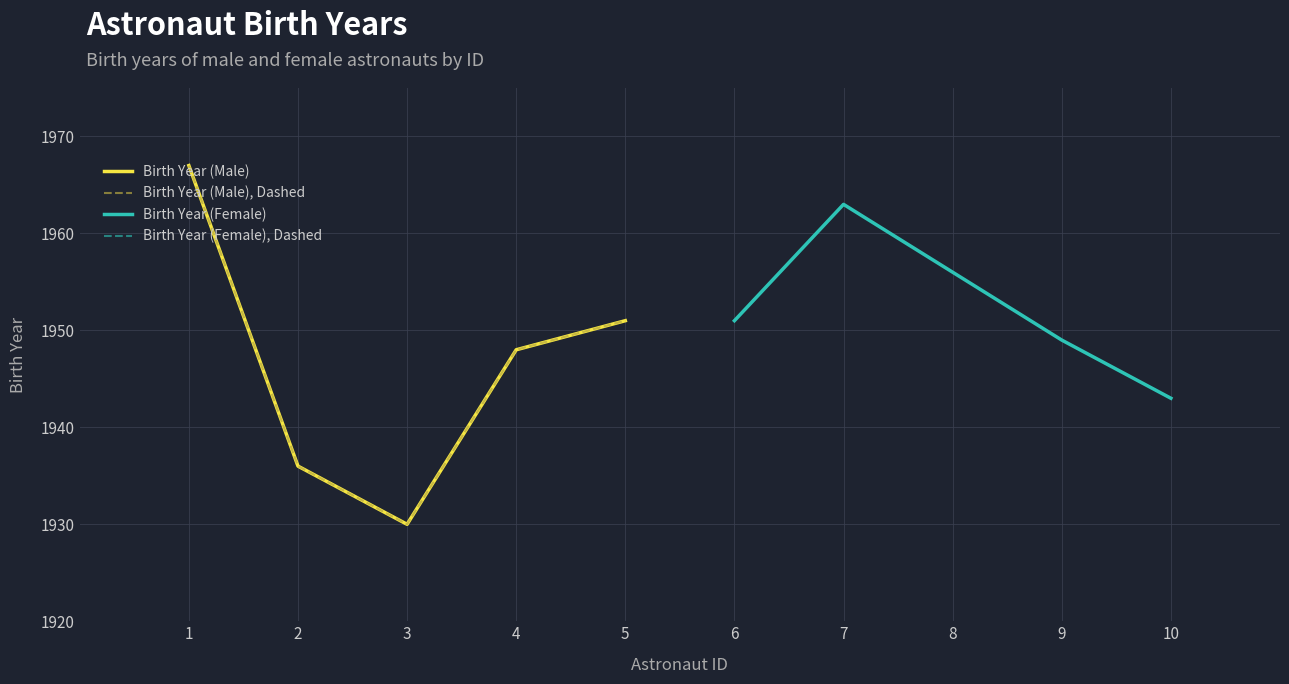

At which category is the sum across all series the highest?

1